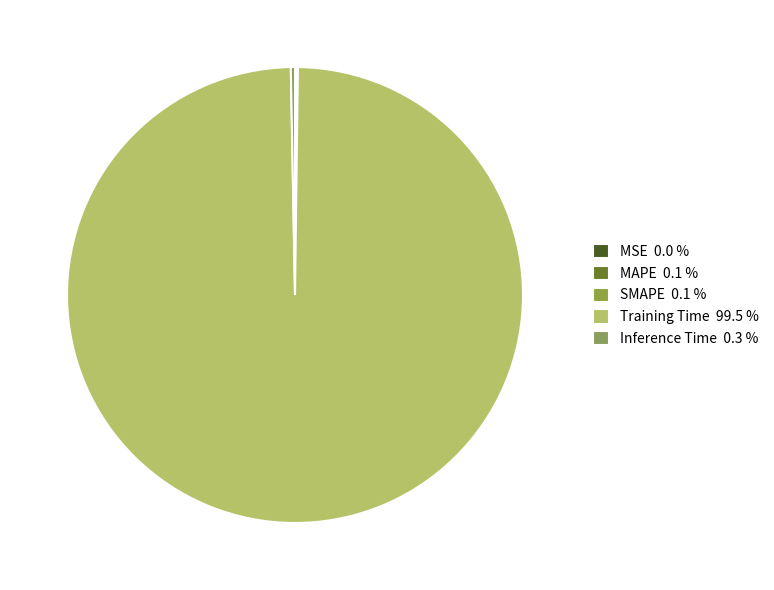

To the nearest percent, what is the difference between the largest and smallest slice percentages?

100%